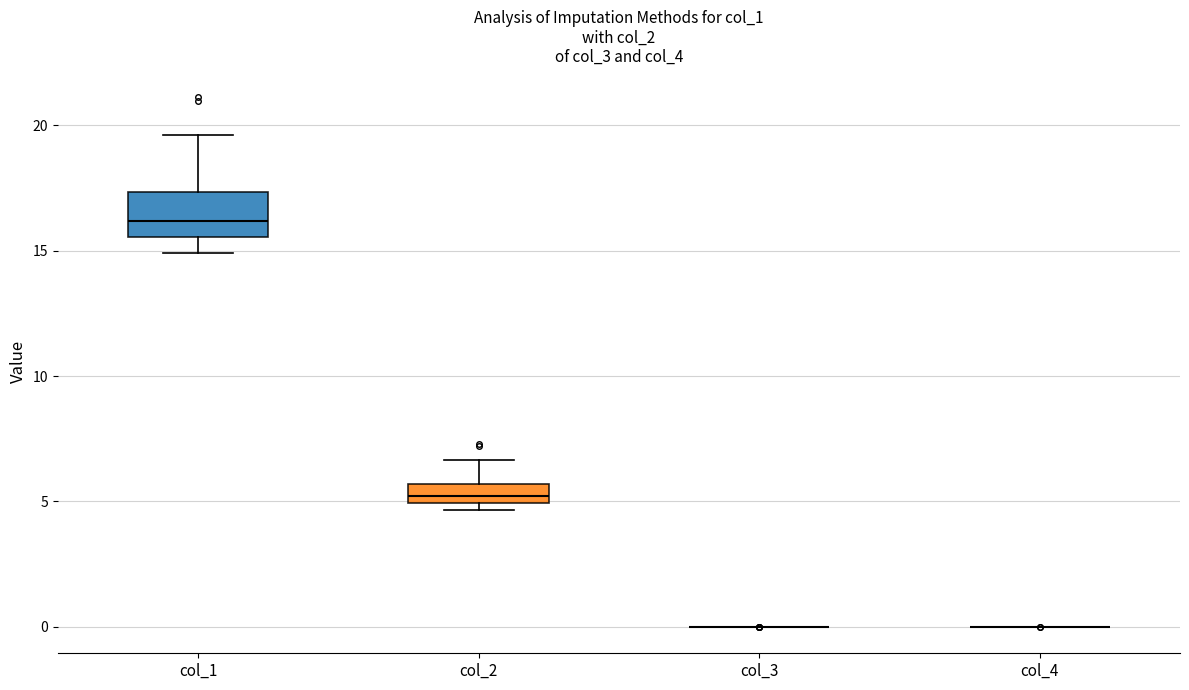

Reading left to right, read every box against the y-axis: the position of its median line, the range the box covers, and the ends of its whiskers. The values are not printed on the chart, so give them approximately, as read against the axis.

col_1: median 16.0, box 15.5 to 17.5, whiskers 15.0 to 19.5
col_2: median 5.0 (inside the box), box 5.0 to 5.5, whiskers 4.5 to 6.5
col_3: box collapsed to a line at 0.0, whiskers 0.0 to 0.0
col_4: box collapsed to a line at 0.0, whiskers 0.0 to 0.0